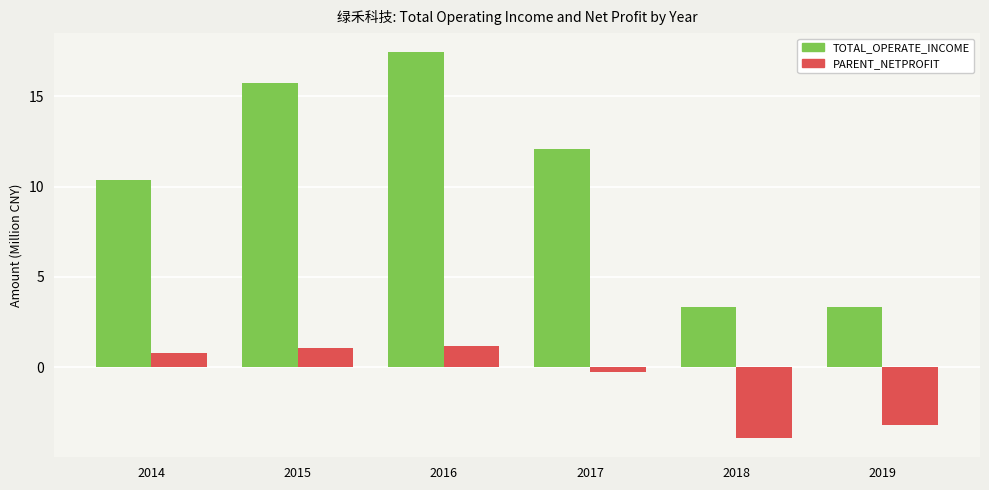

What is the value of the PARENT_NETPROFIT bar at the 4th from the left?

-0.3